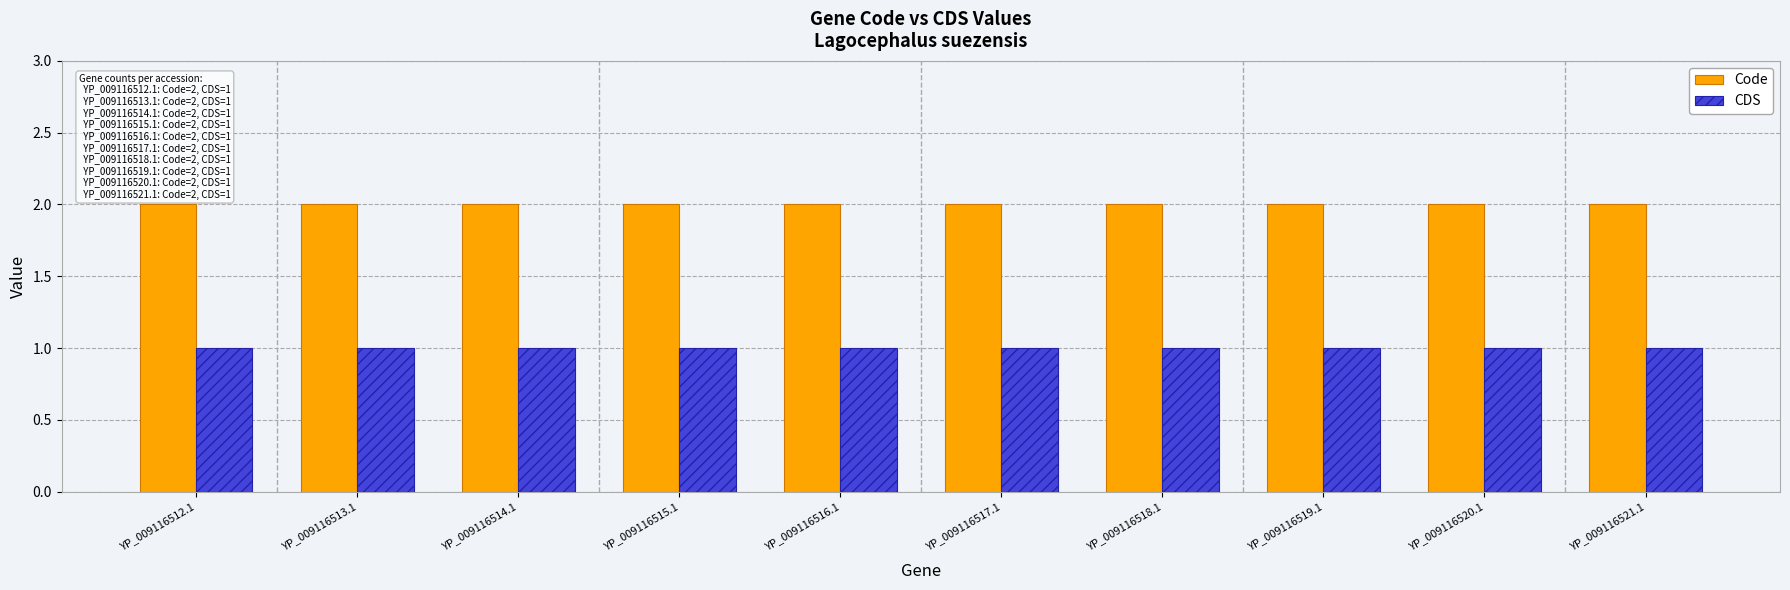

What is the average value of the CDS series?

1